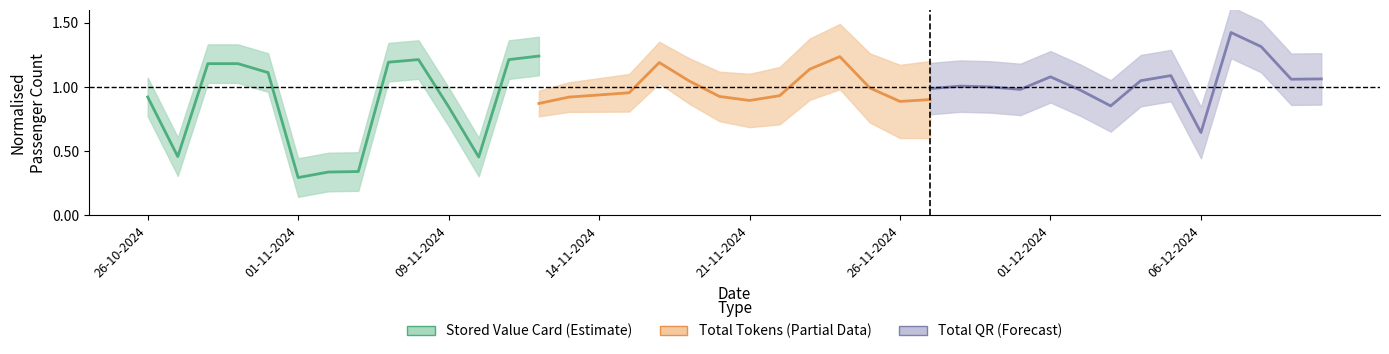

What is the sum of all Total QR (Forecast) values?

14.5